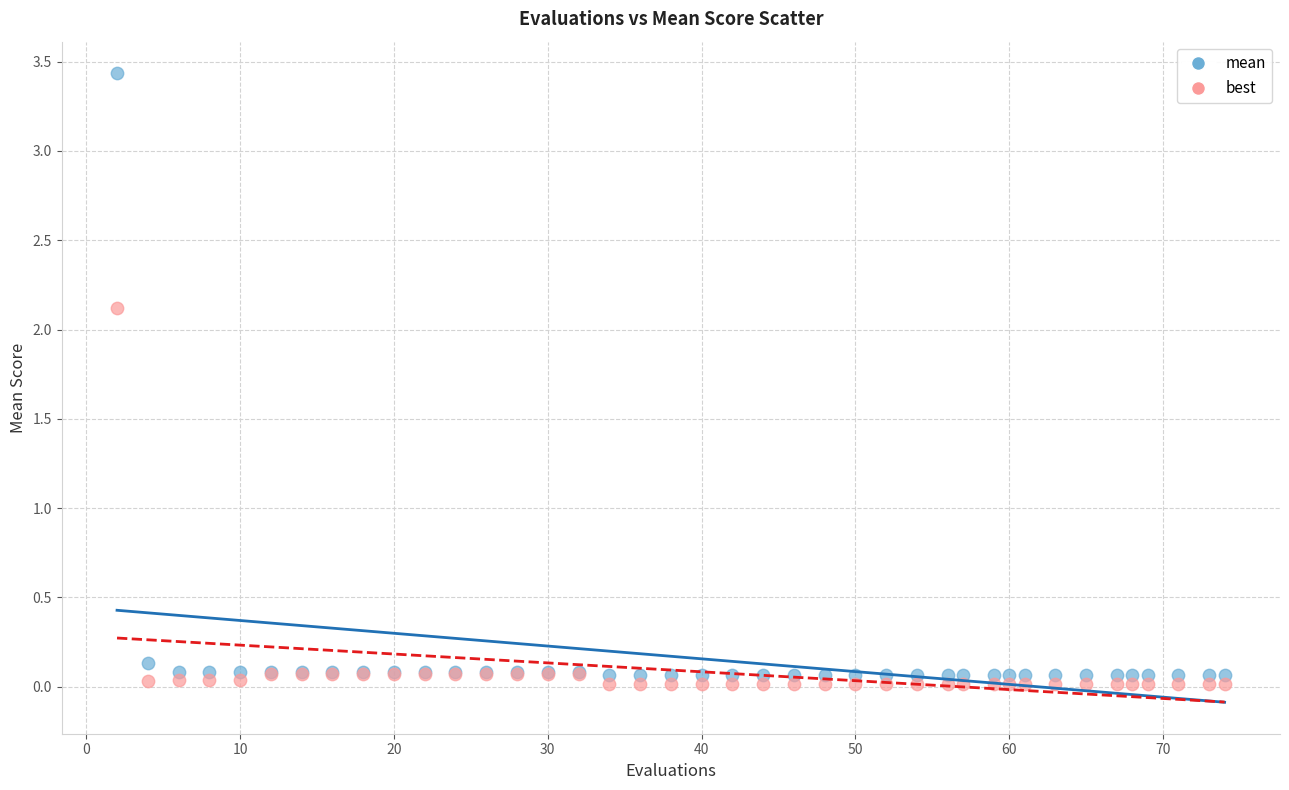

Which series contains the highest Y value?

mean